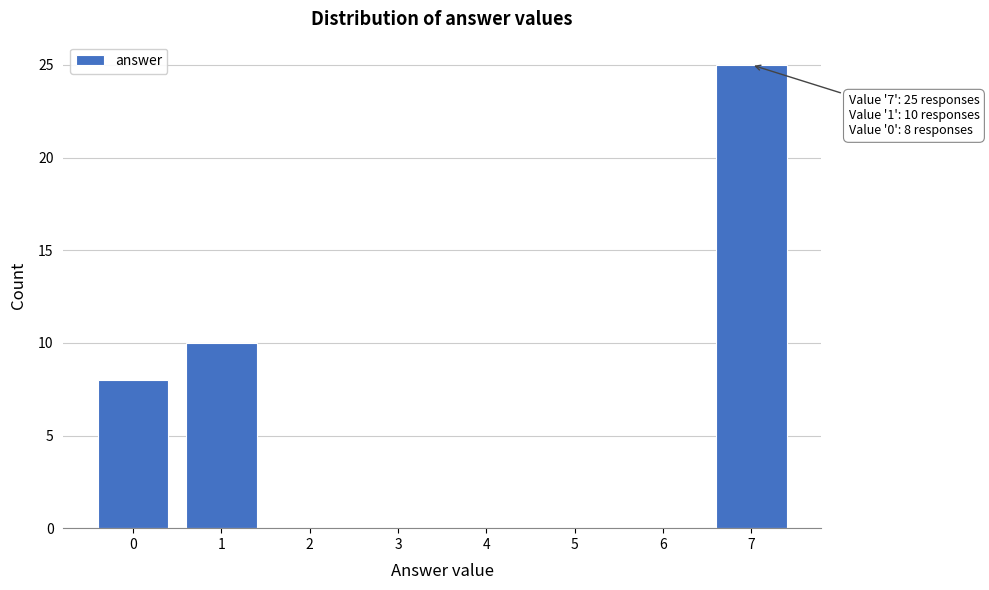

Reading left to right, list all the values displayed in this chart.

0=8	1=10	2=0	3=0	4=0	5=0	6=0	7=25